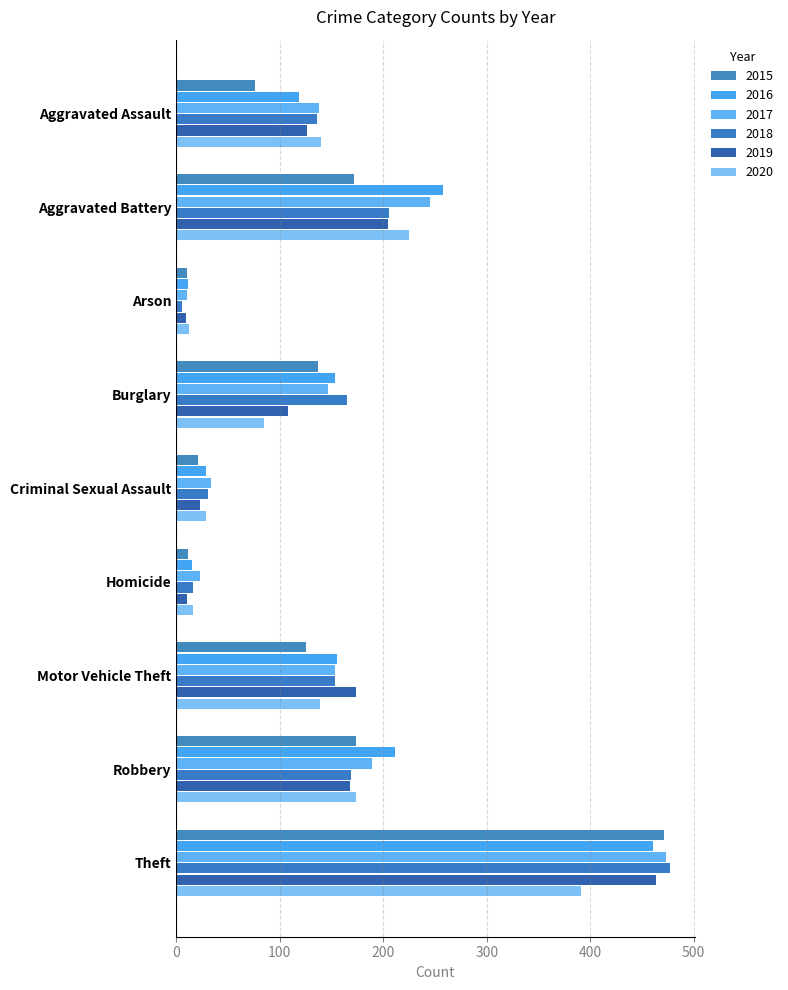

What is the label of the 7th bar from the left?

Motor Vehicle Theft